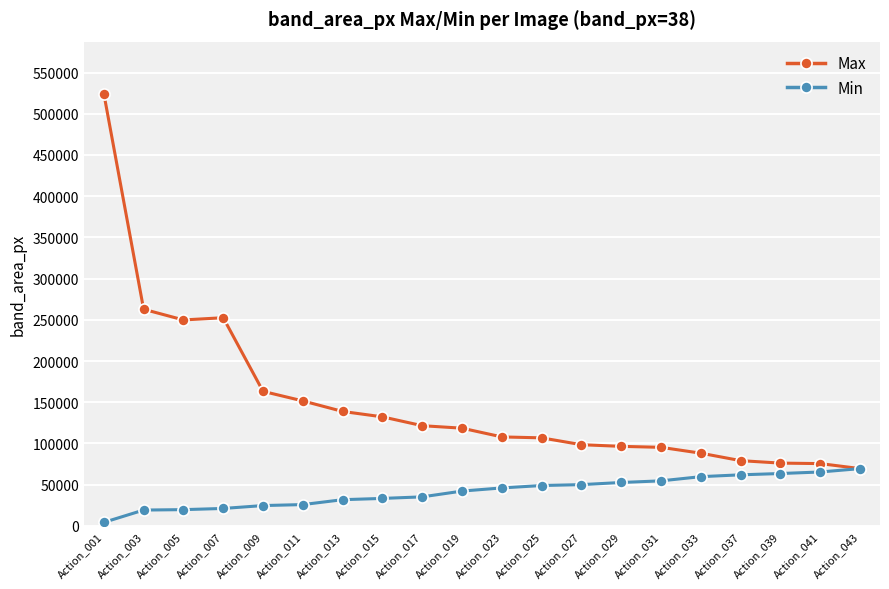

Does the chart display data point markers on the line(s)?

Yes